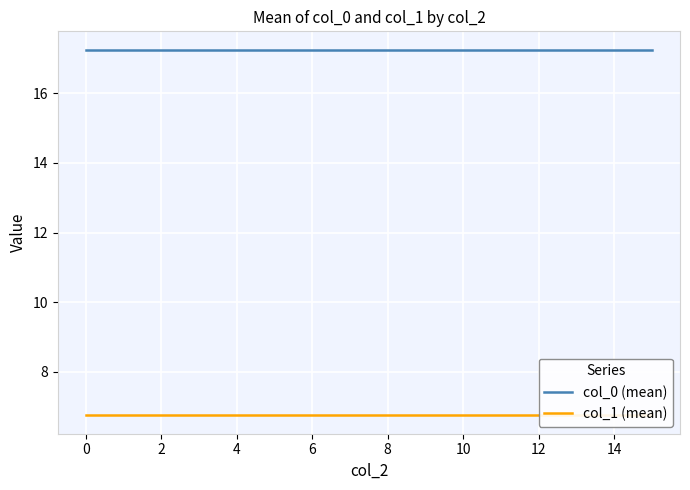

Is this an area chart (filled region under the line)?

No